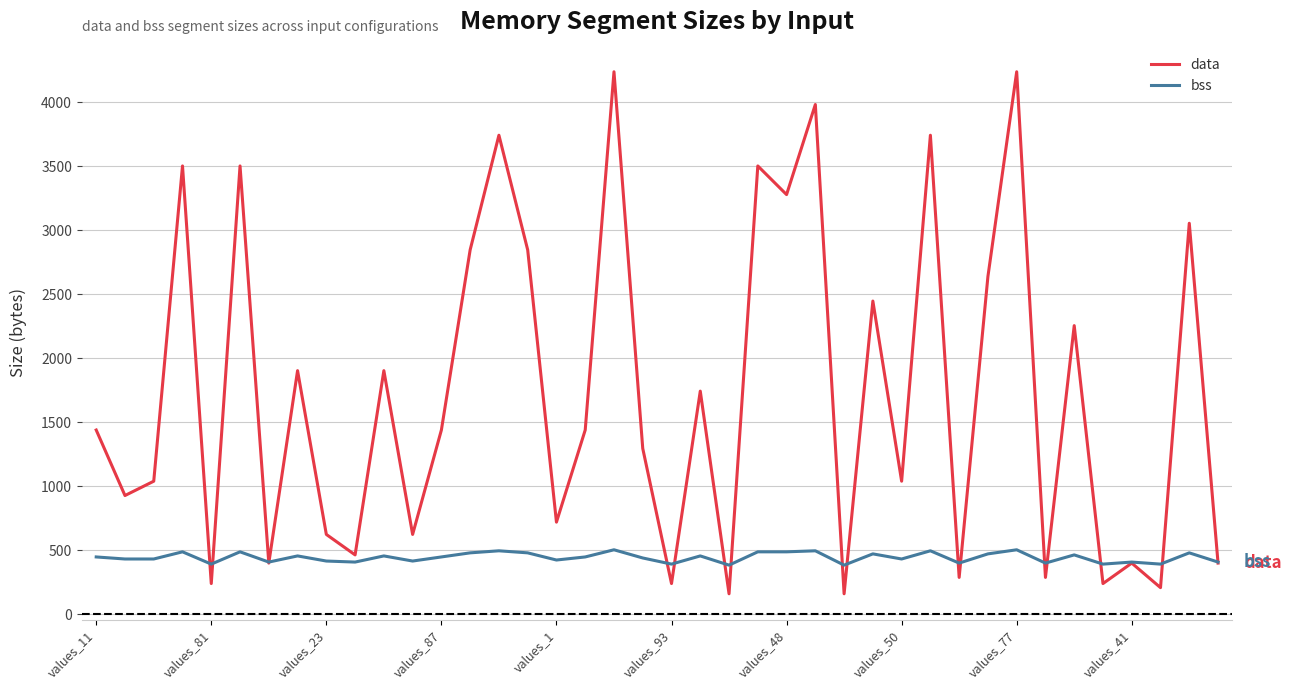

Which series has the largest total across all categories?

data